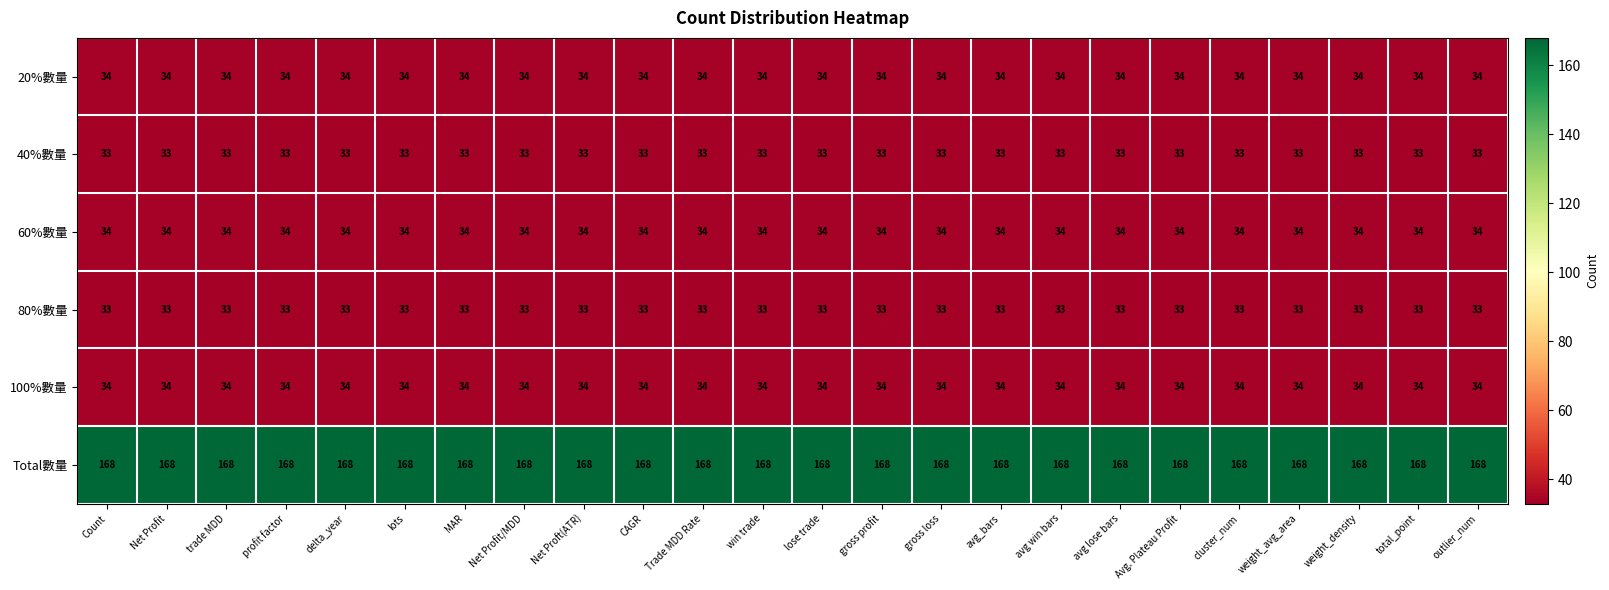

What is the sum of all 60%數量 values?

816